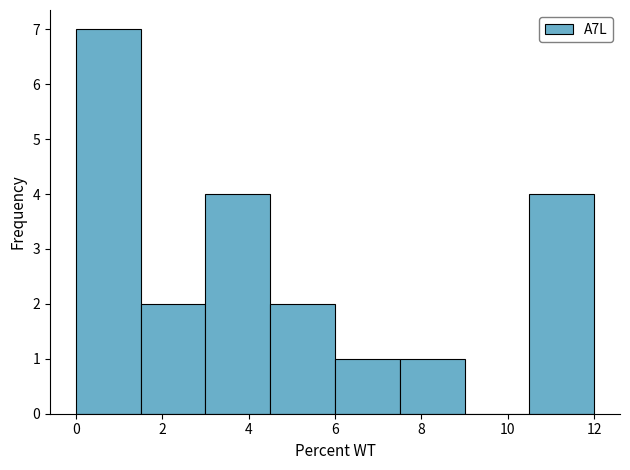

Reading left to right, transcribe this chart: for each bar, give the range it covers on the x-axis and its height. Neither the bar edges nor the heights are printed on the chart, so give them approximately, as read against the axes.

0.0 to 1.5: 7
1.5 to 3.0: 2
3.0 to 4.5: 4
4.5 to 6.0: 2
6.0 to 7.5: 1
7.5 to 9.0: 1
9.0 to 10.5: 0
10.5 to 12.0: 4